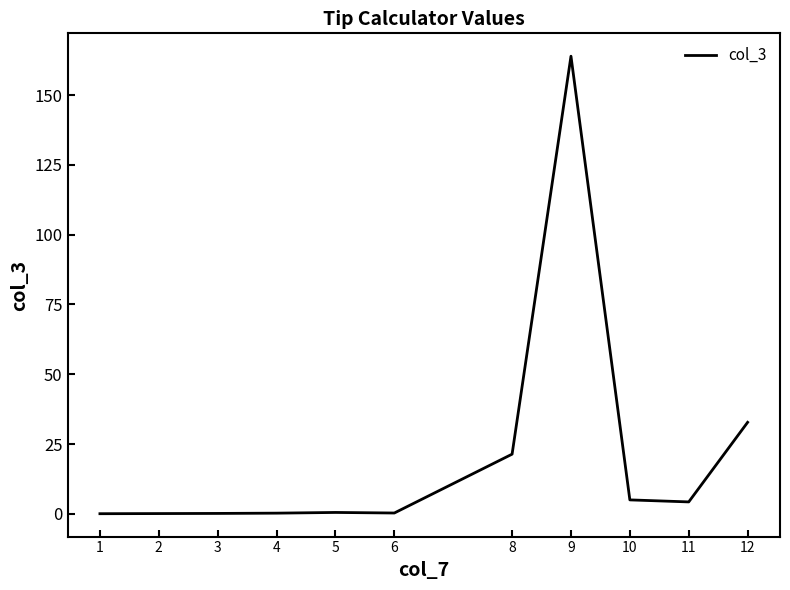

True or false: the data shows 21.4 at 8.

True